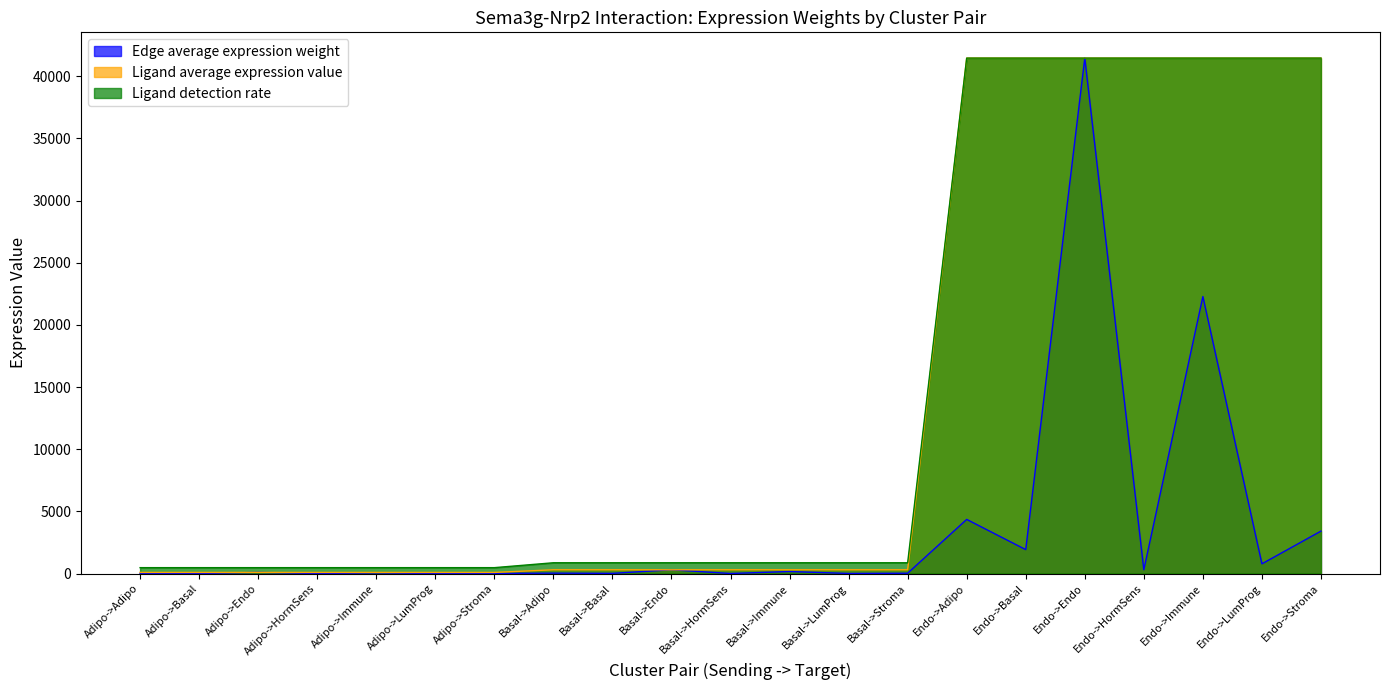

What is the approximate value of Ligand average expression value at Basal->Endo?

300.4